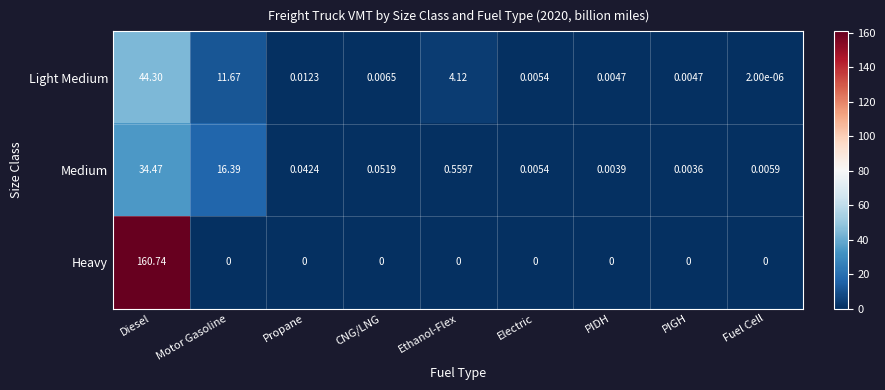

Between Motor Gasoline and PIGH, which series saw the biggest shift?

Medium